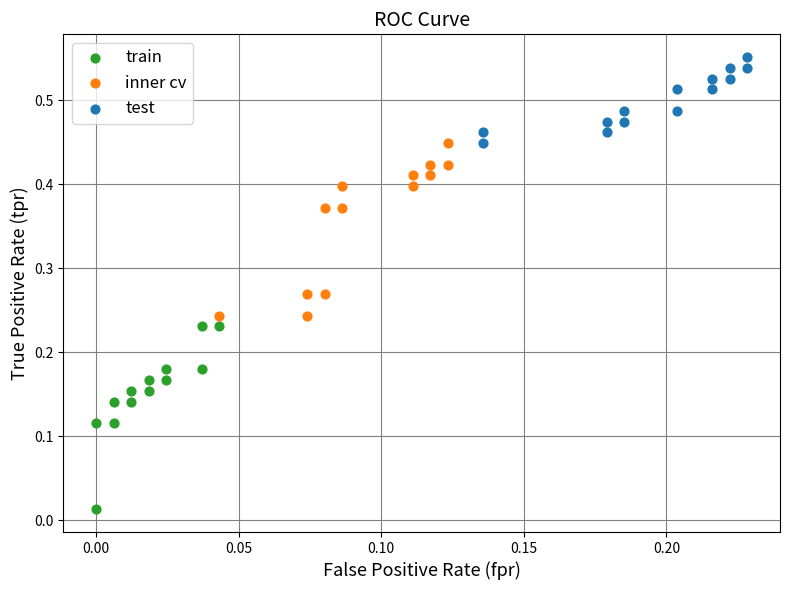

What are all the series names shown in the legend?

train, inner cv, test